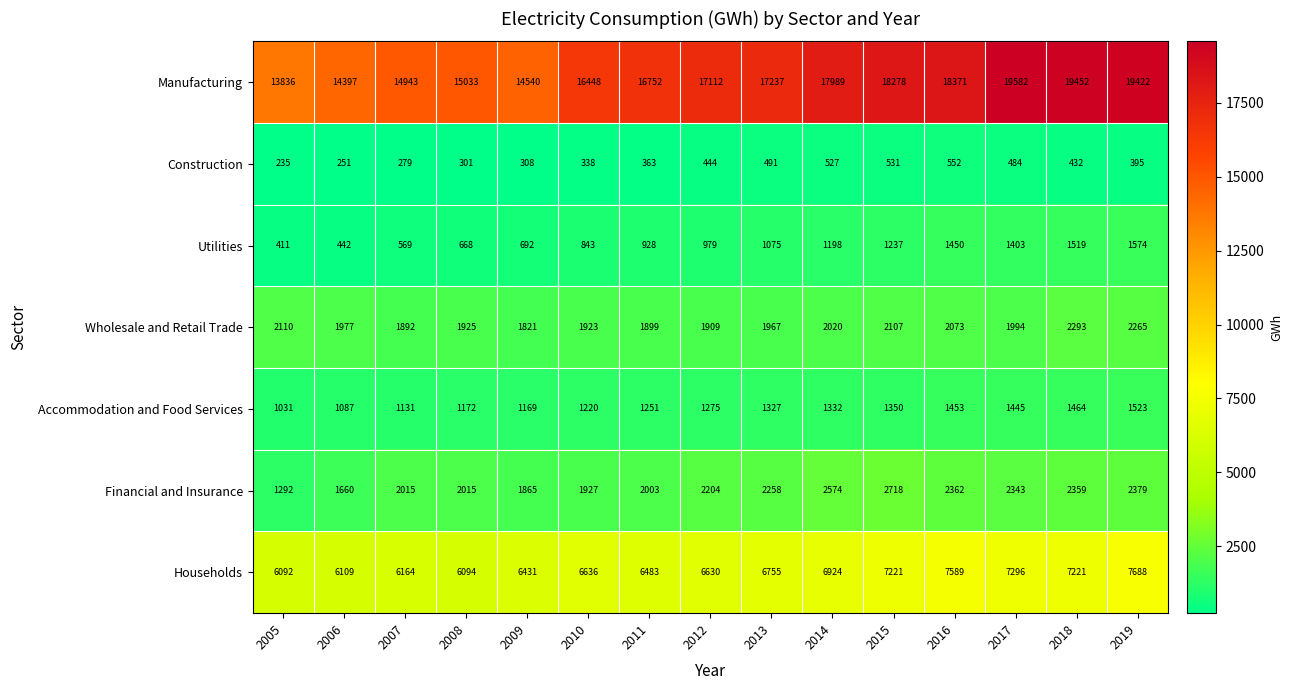

What value does the Utilities series have at 2011?

928